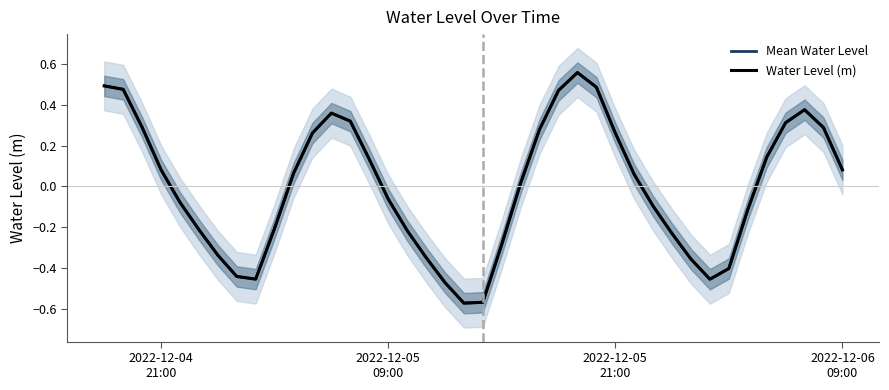

Is it true that Mean Water Level equals -0.7 at 8?

False